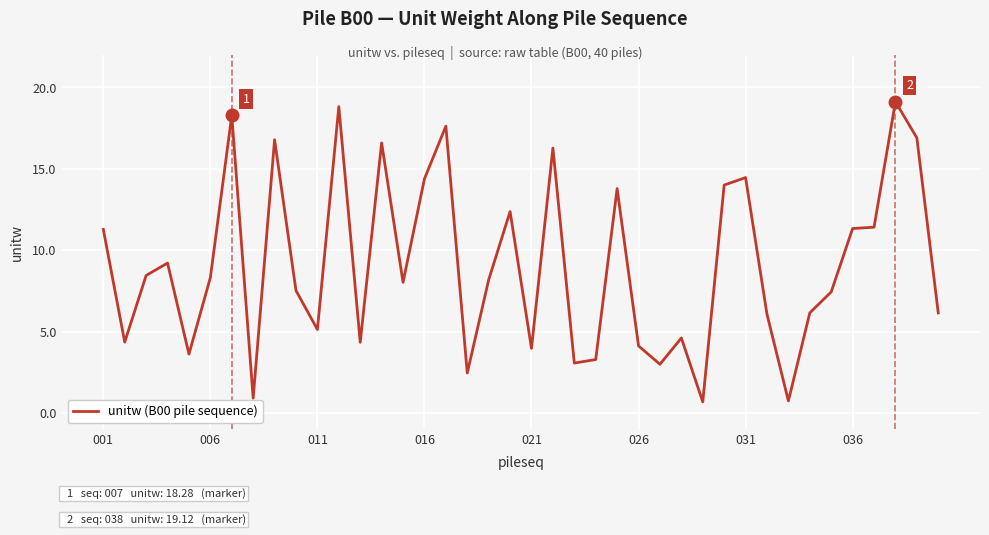

What is the maximum value shown in the chart?

19.1